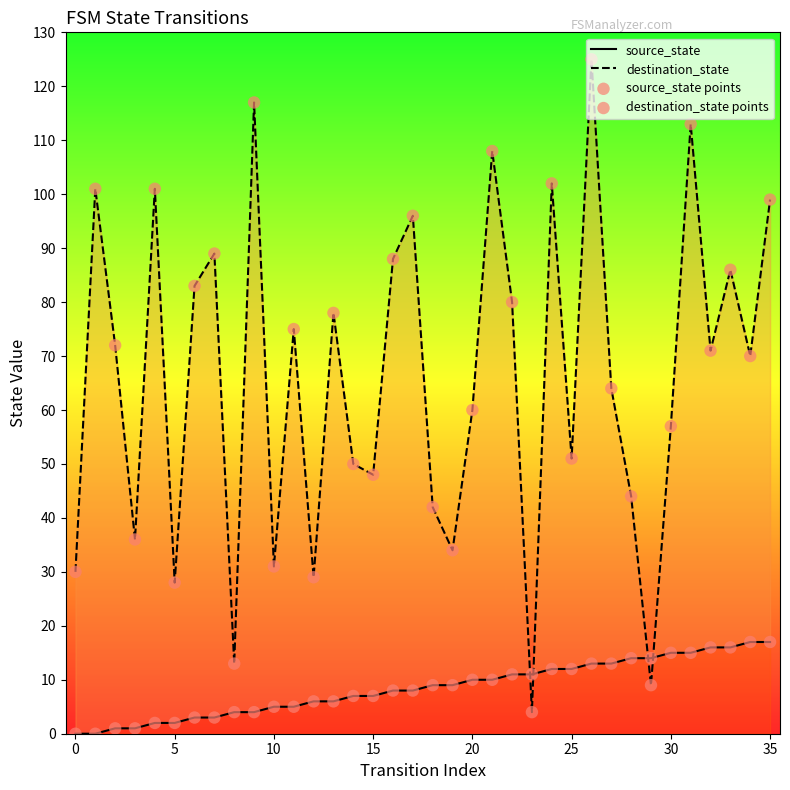

Is the value of source_state at 19 greater than the value of destination_state at 16?

No